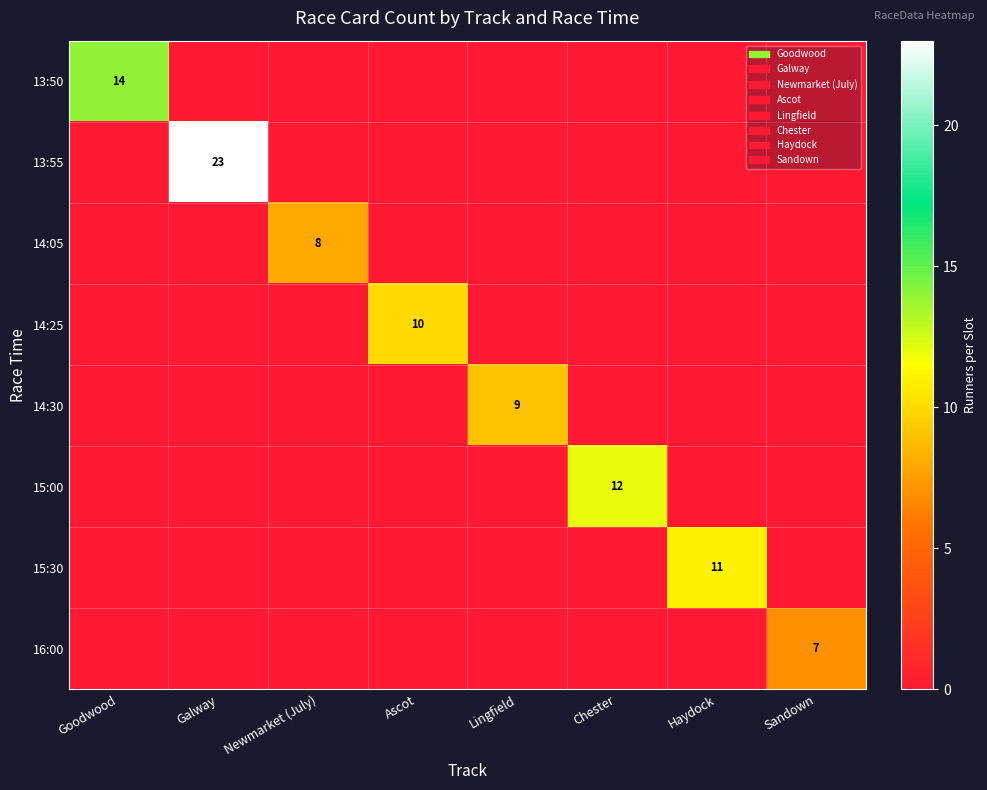

The 13:55 series shows 23 at Galway. True or false?

True